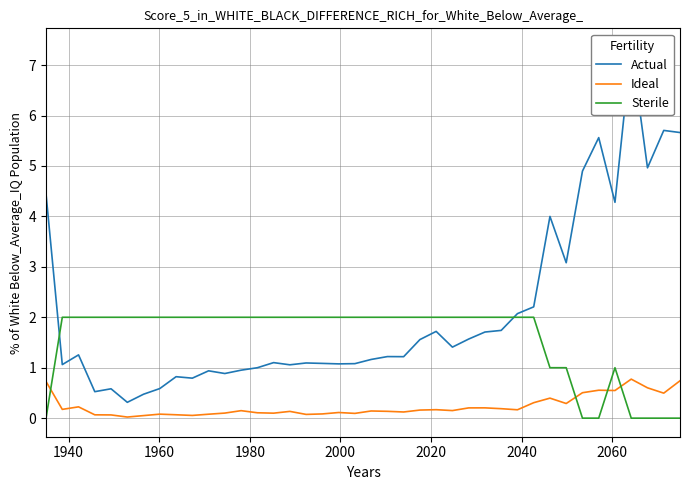

At how many categories does at least one series exceed 2?

12